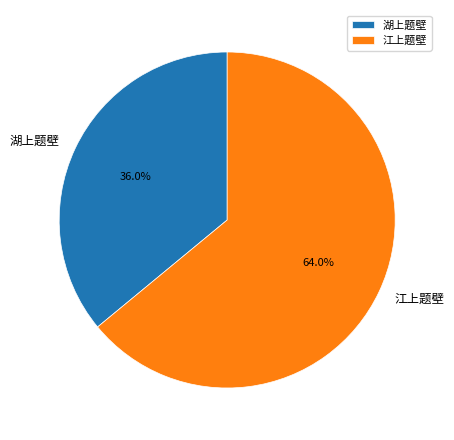

What is the ratio of the value at 湖上题壁 to the value at 江上题壁?

0.6